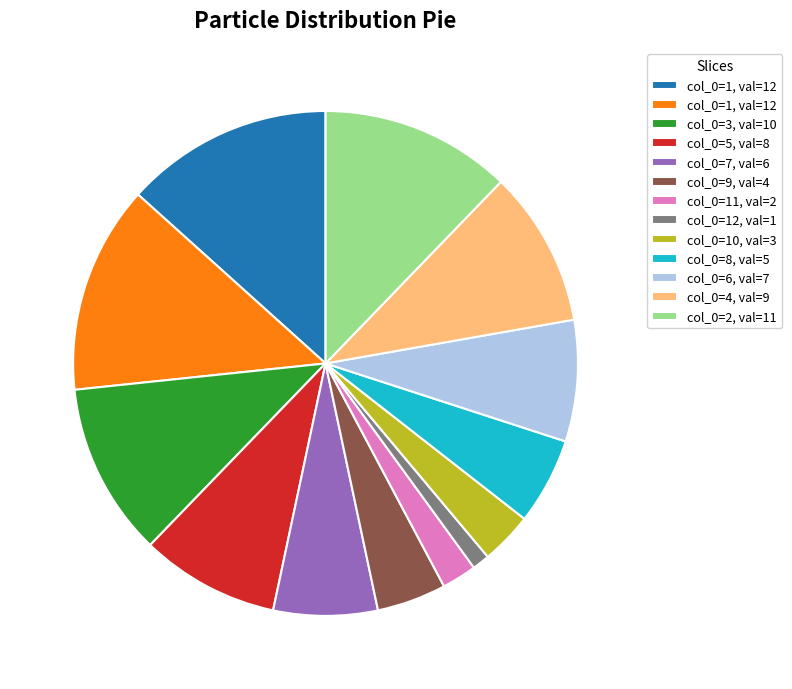

Is there any slice that represents more than half of the pie?

No